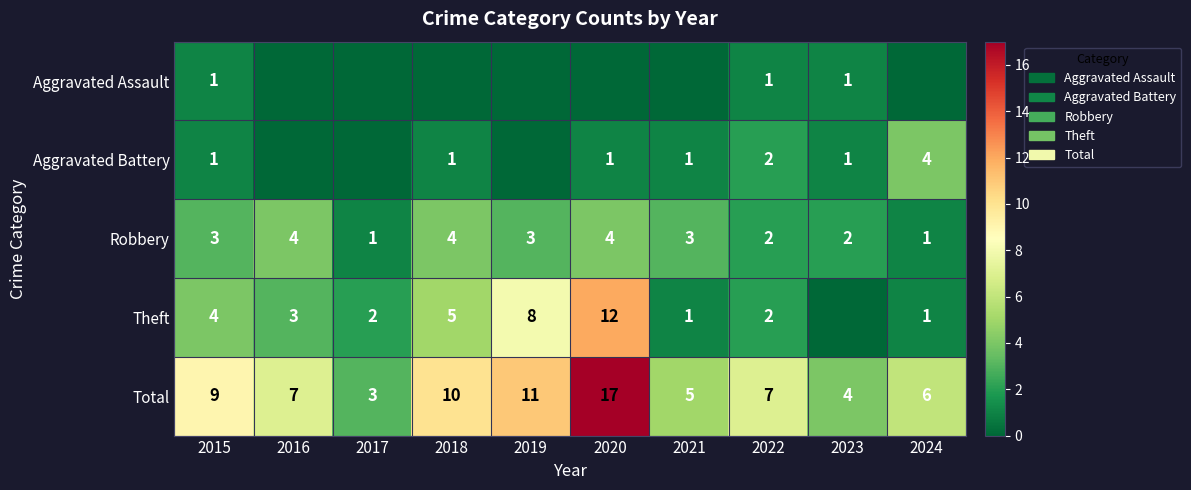

Where does the Total series first go above 7?

2015